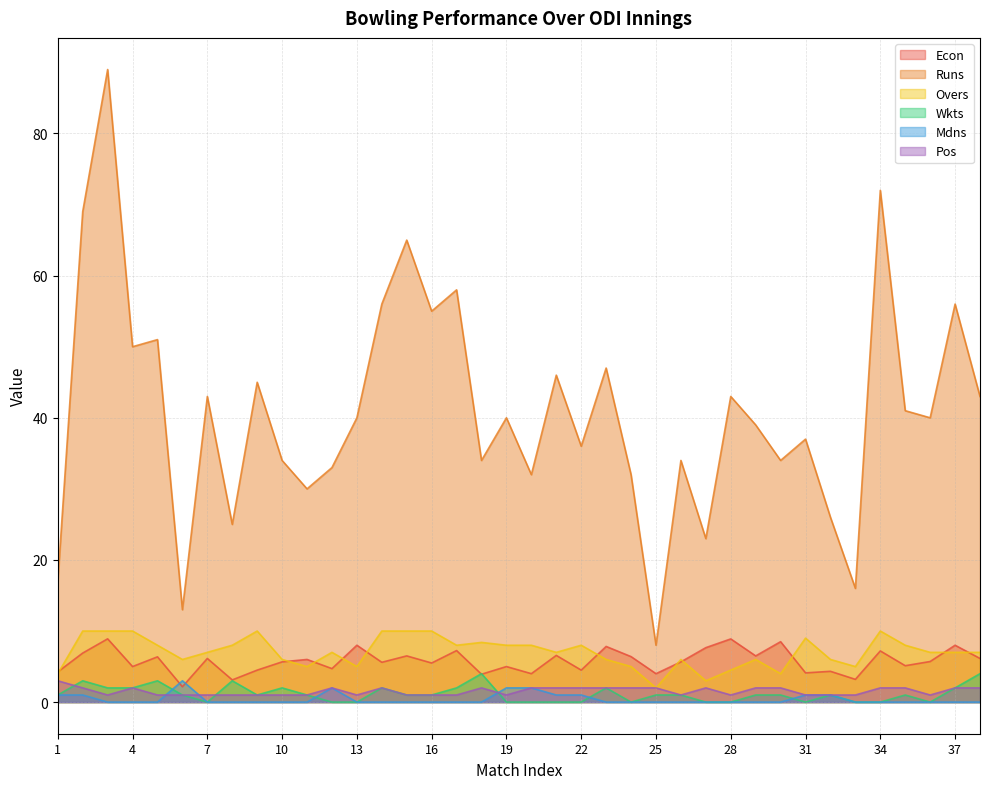

How many interior local peaks does the Pos series have?

5